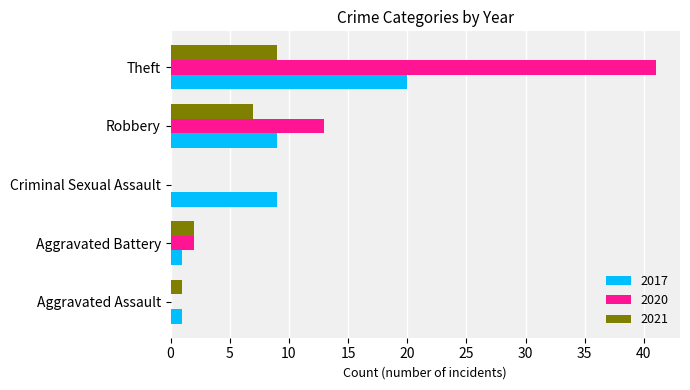

What is the sum of the 2021 values at Criminal Sexual Assault and Theft?

9